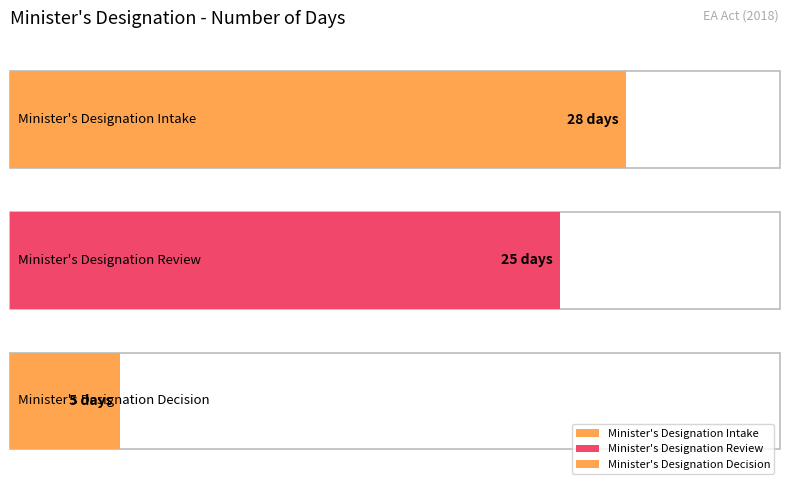

True or false: the data shows 25 at Minister's Designation Review.

True